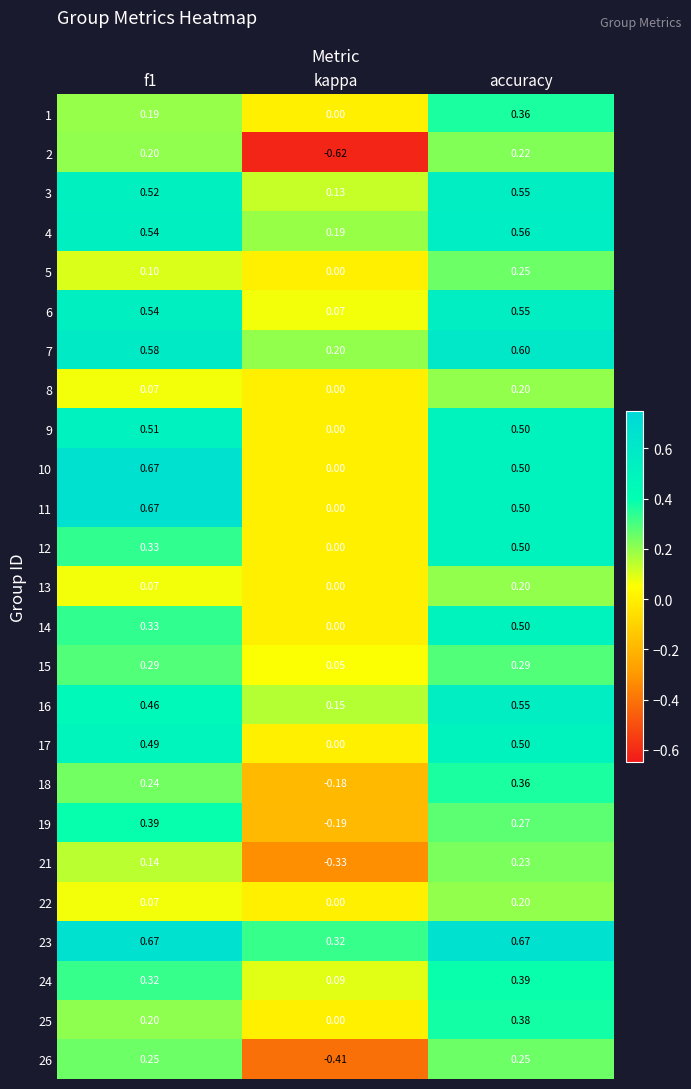

How many negative values does the 26 series have?

1